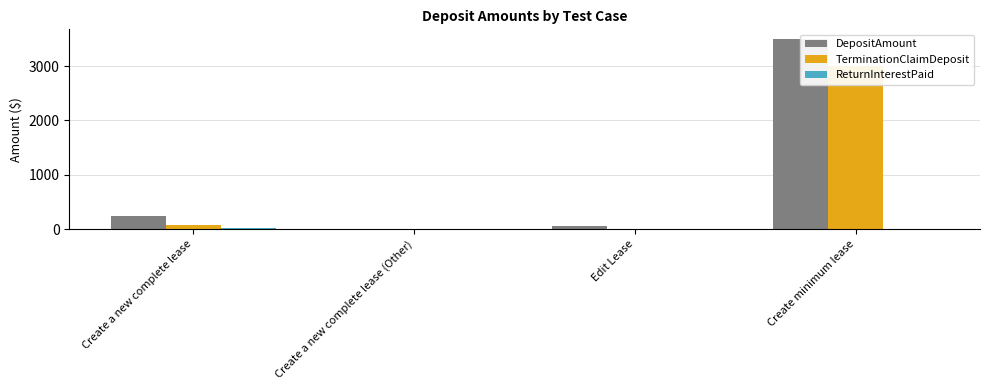

The value of TerminationClaimDeposit at Create a new complete lease is 75.0. True or false?

True